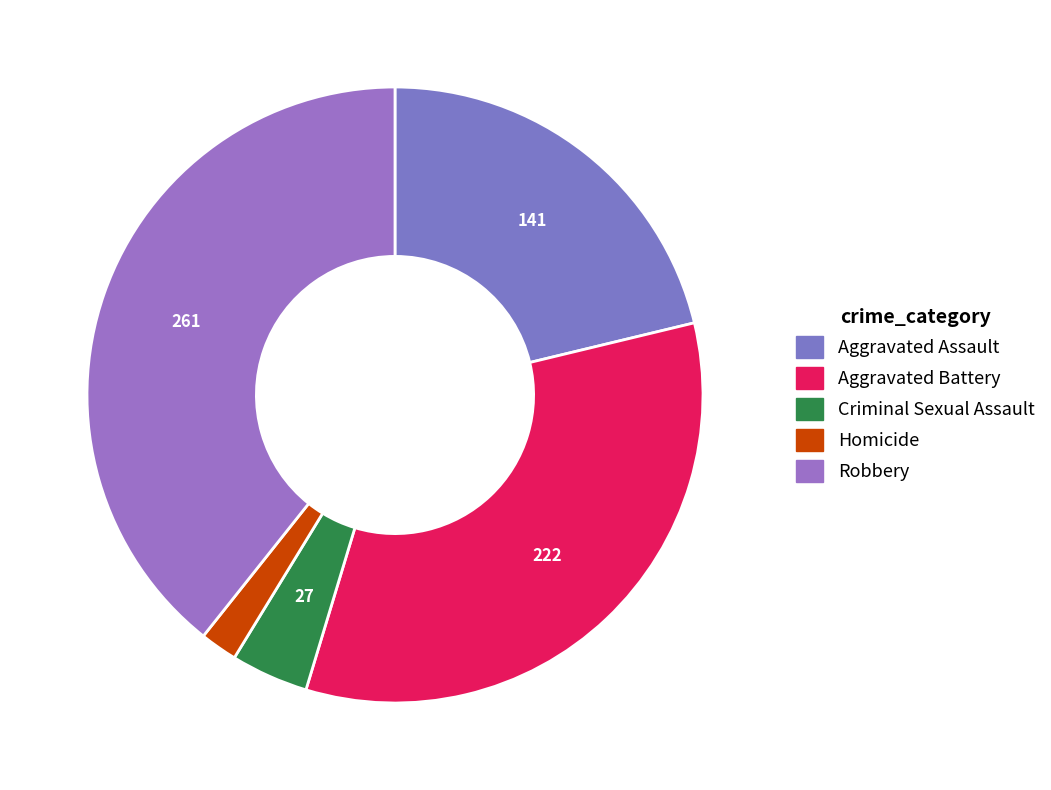

True or false: Robbery accounts for 49% of the total.

False